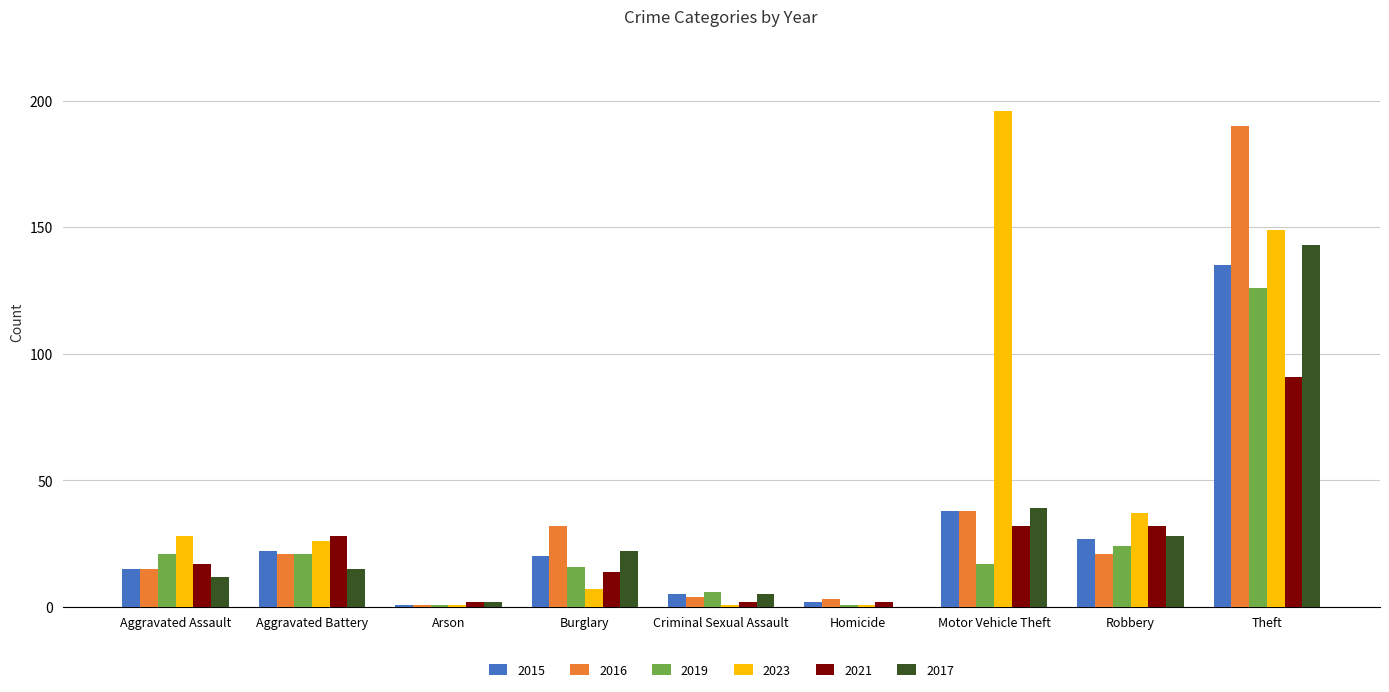

True or false: 2019 has a value of 126 at Theft.

True